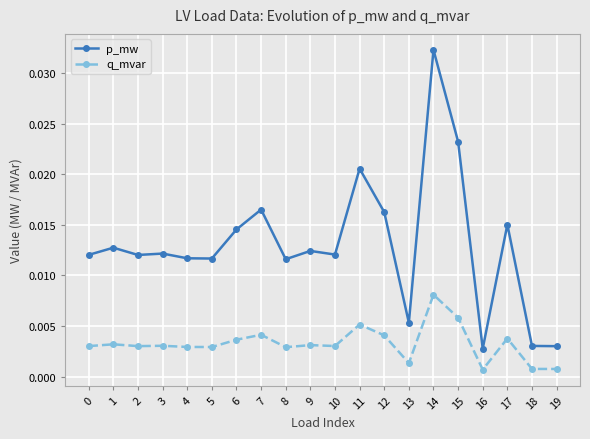

At how many categories does at least one series exceed 0?

20